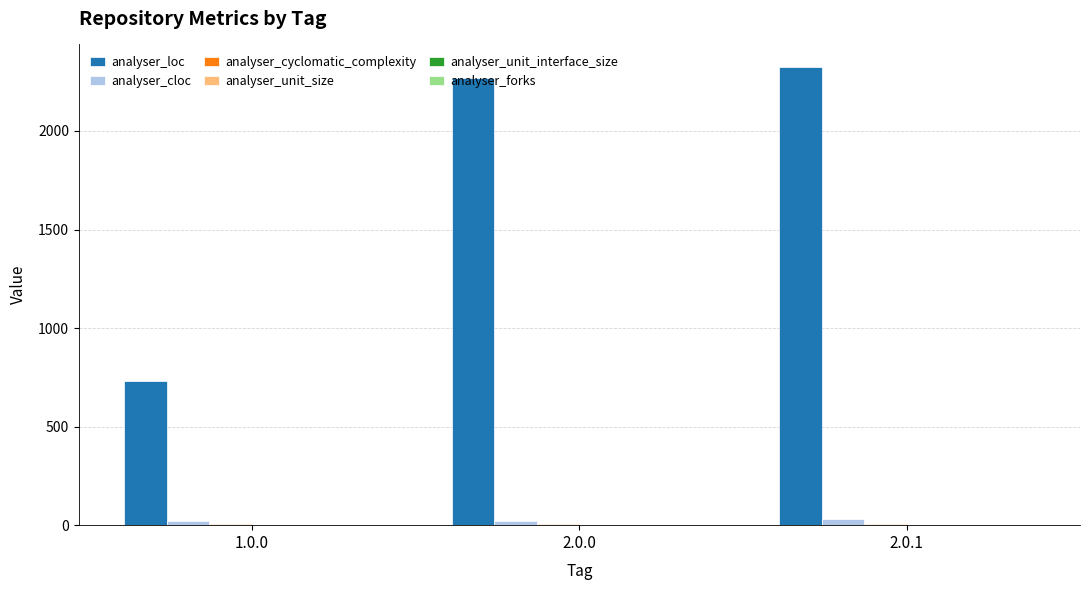

At which label is analyser_loc closest to 1527?

2.0.0